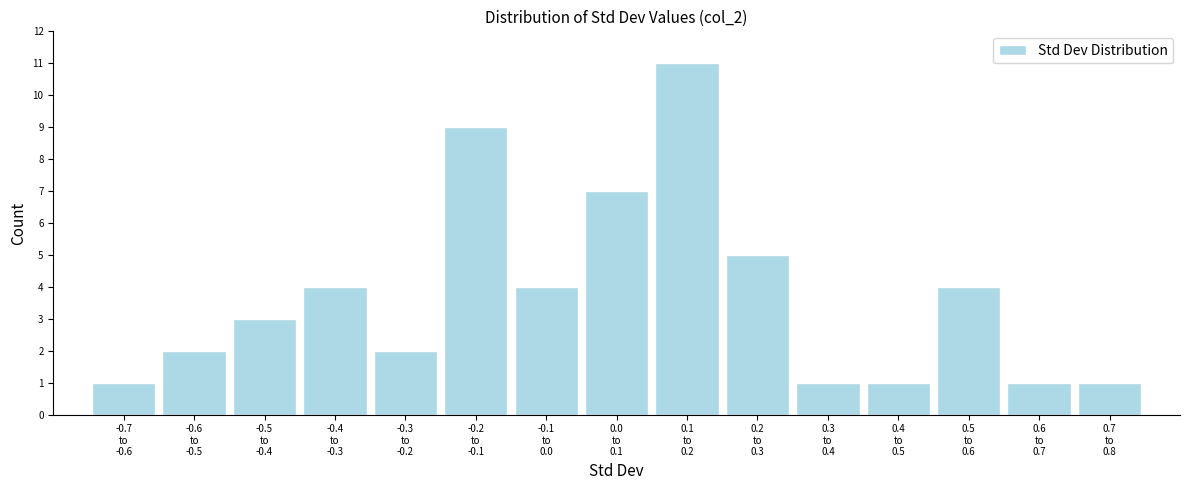

Reading left to right, list all the values displayed in this chart.

1	2	3	4	2	9	4	7	11	5	1	1	4	1	1